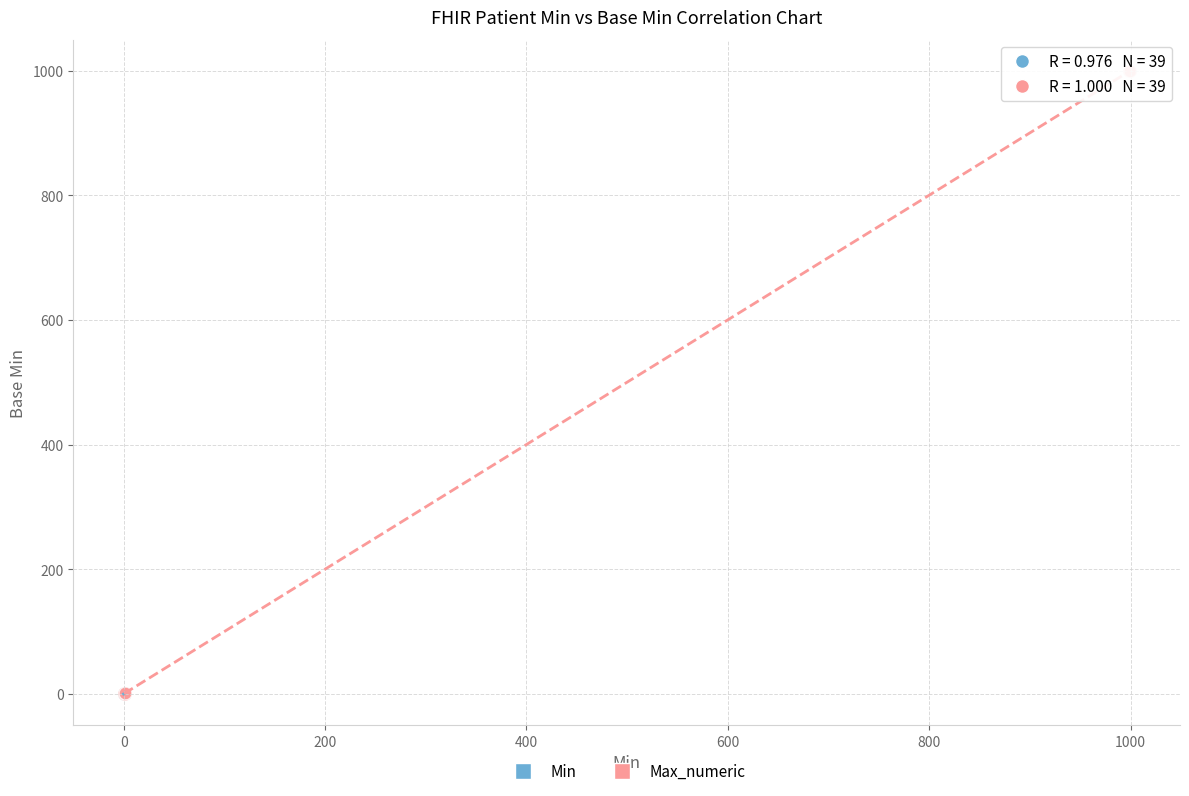

Which series contains the highest Y value?

Max_numeric